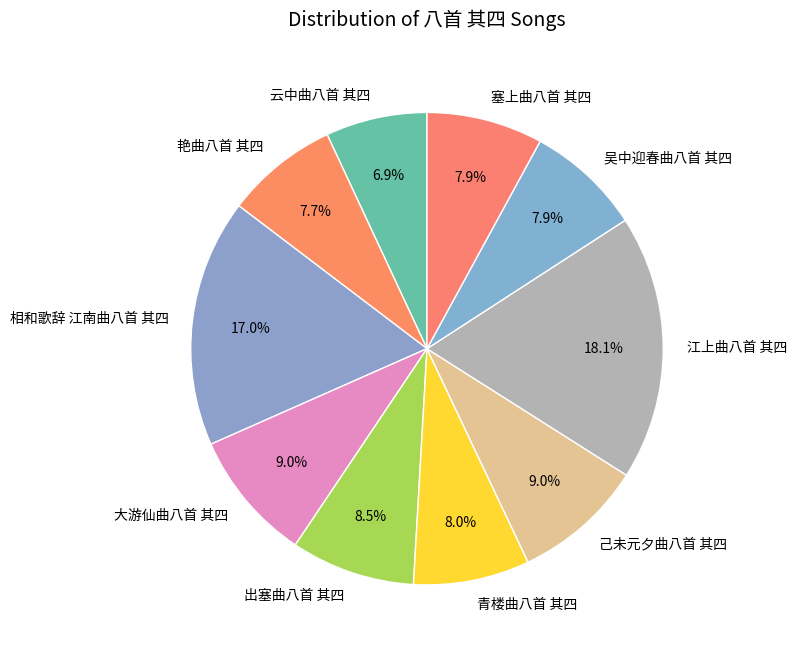

To the nearest percent, what is the average slice percentage?

10%